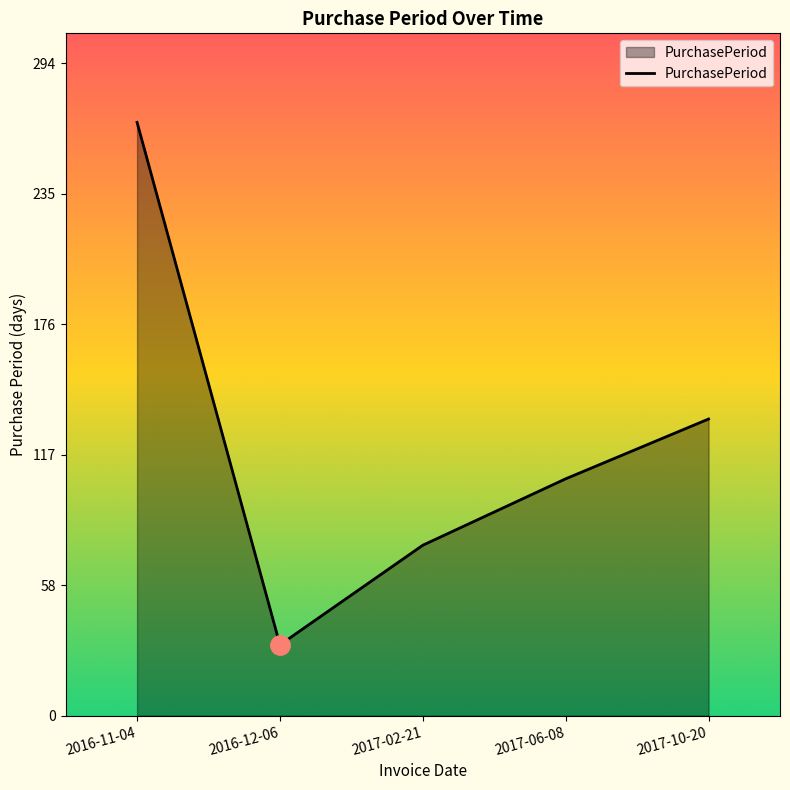

At which category does the data reach its first local valley?

2016-12-06